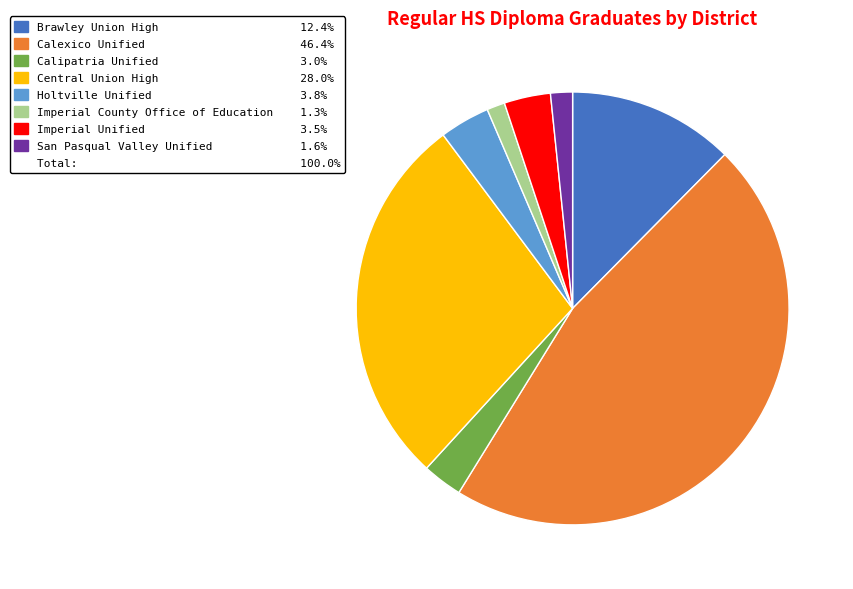

Is there any slice that represents more than half of the pie?

No